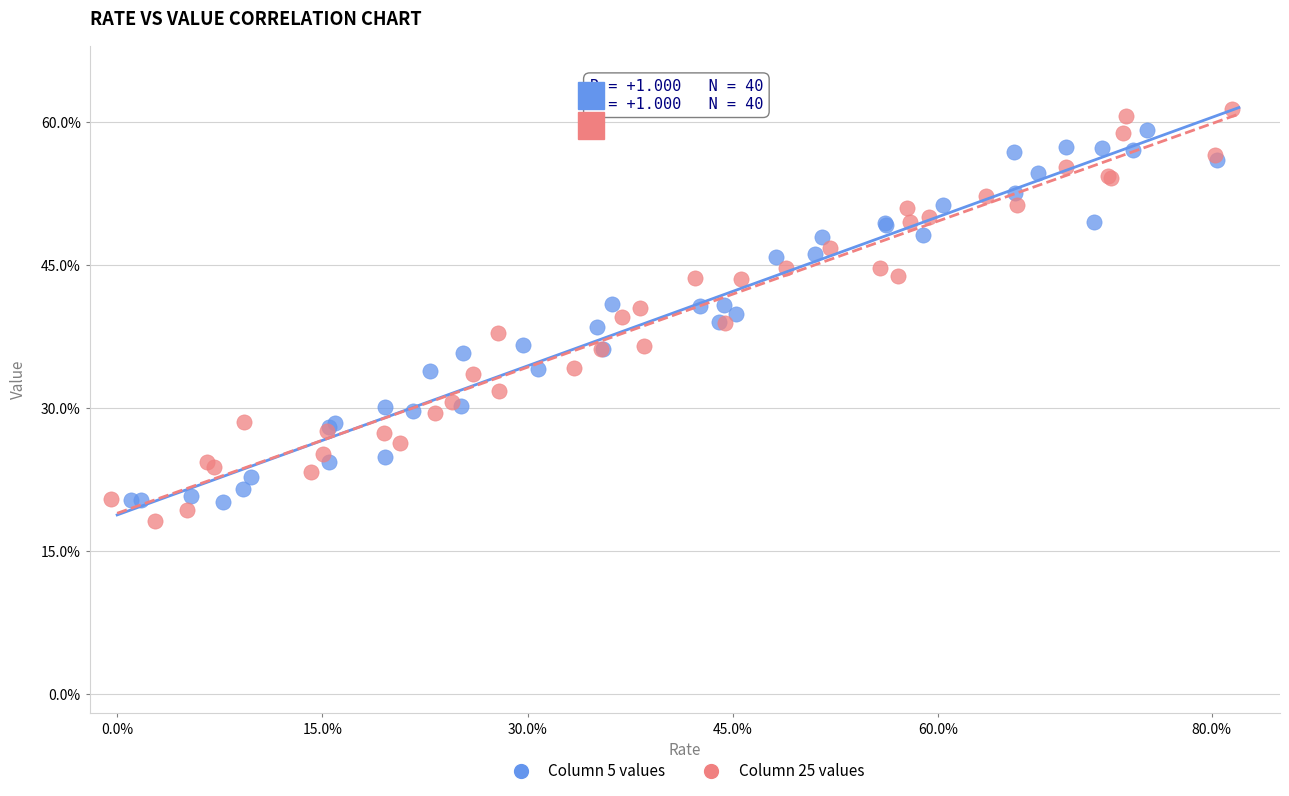

Which series contains the highest Y value?

Column 25 values